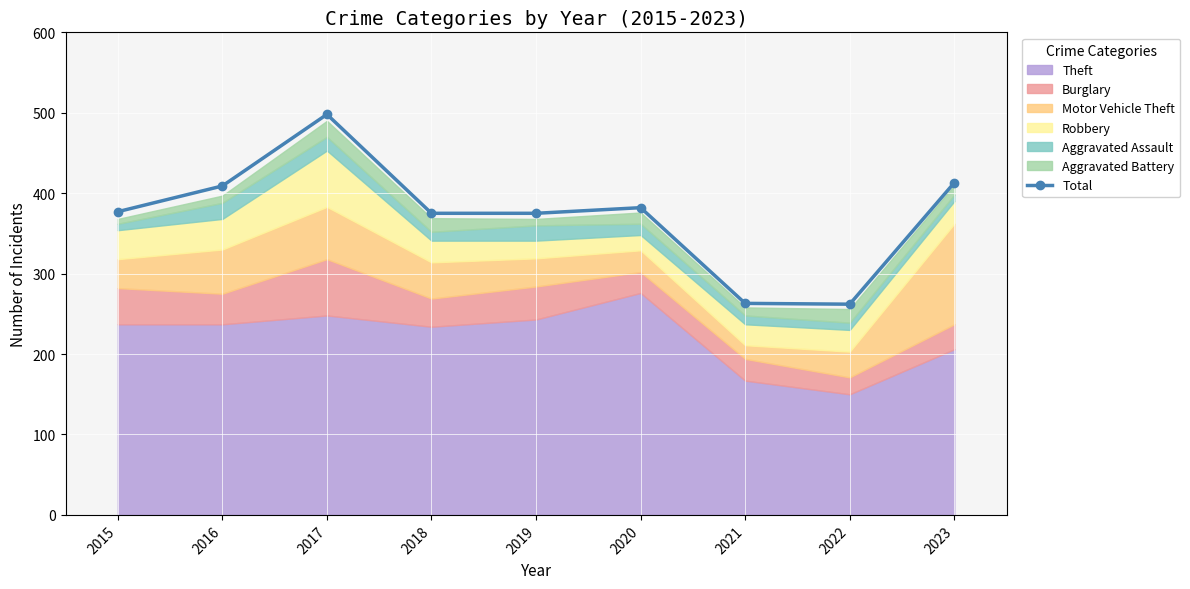

Count the number of values greater than 377.

4